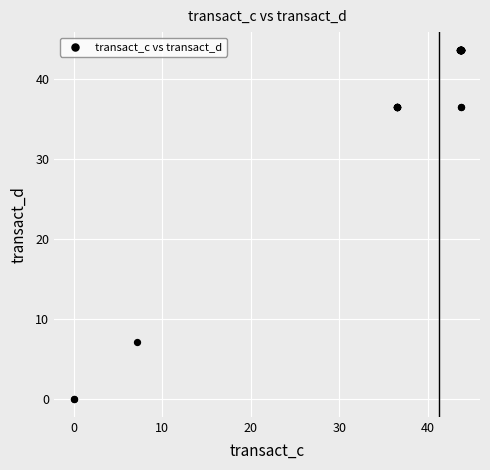

What Y value in the scatter plot is closest to 21?

7.2